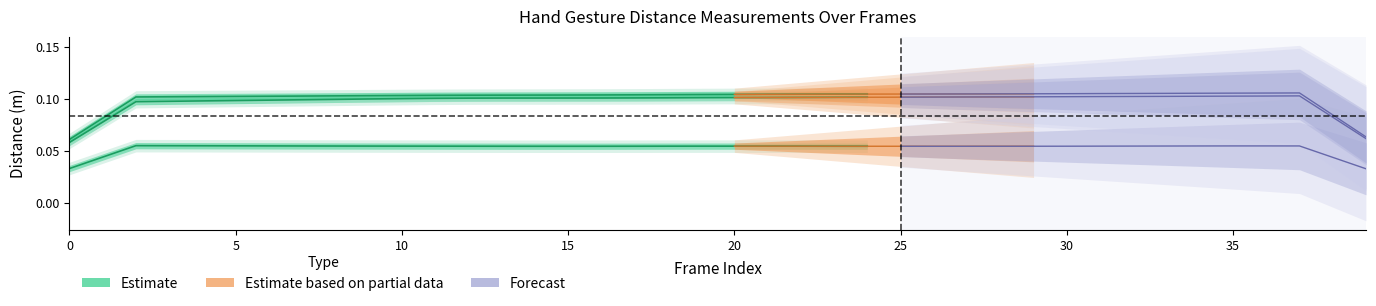

True or false: Dist.ThumbTip.PinkyTip has more than 0 interior local peaks.

True